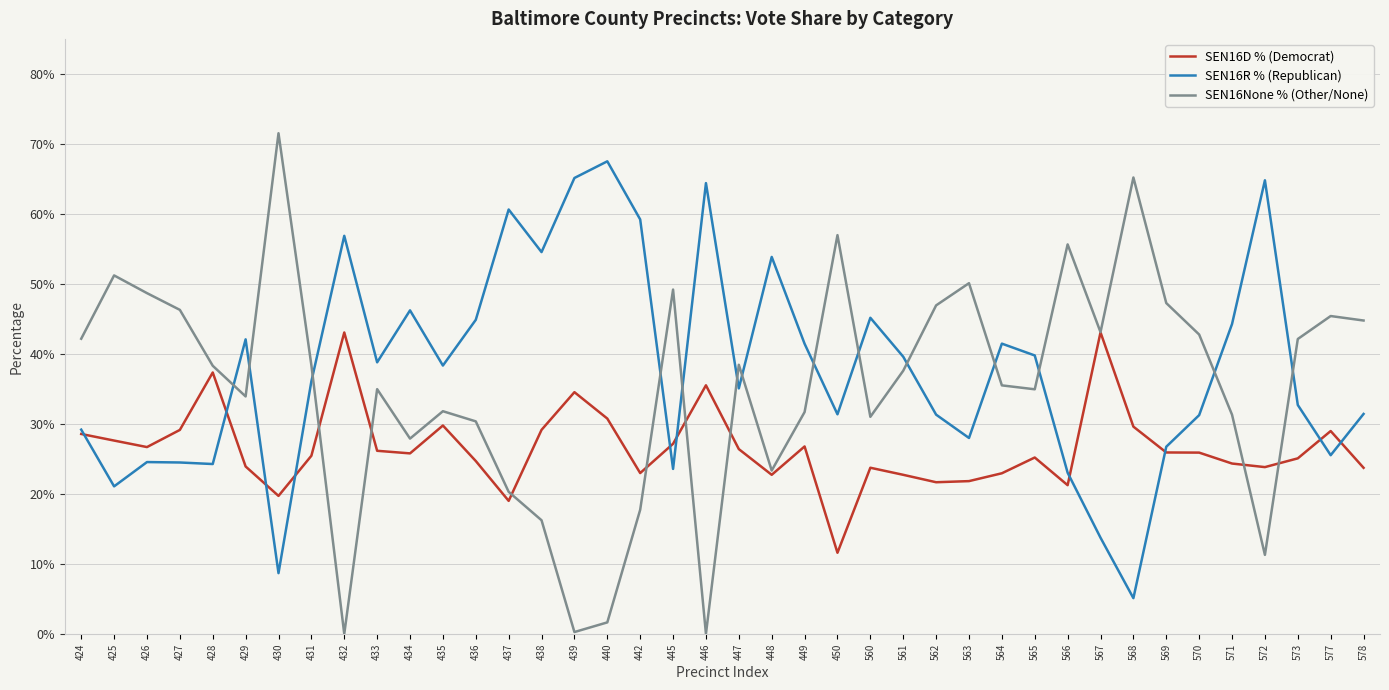

Where do SEN16None % (Other/None) and SEN16R % (Republican) first cross each other?

428 and 429